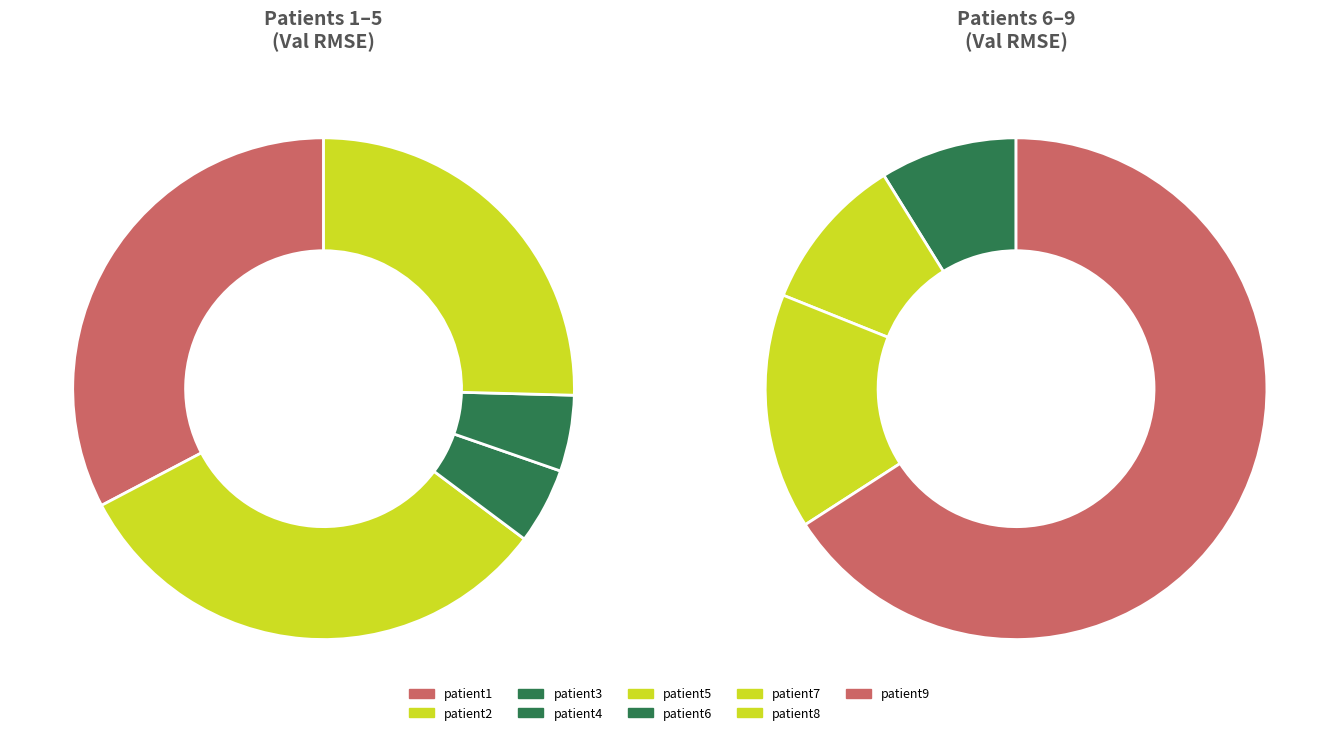

What is the largest slice in the pie chart?

patient9